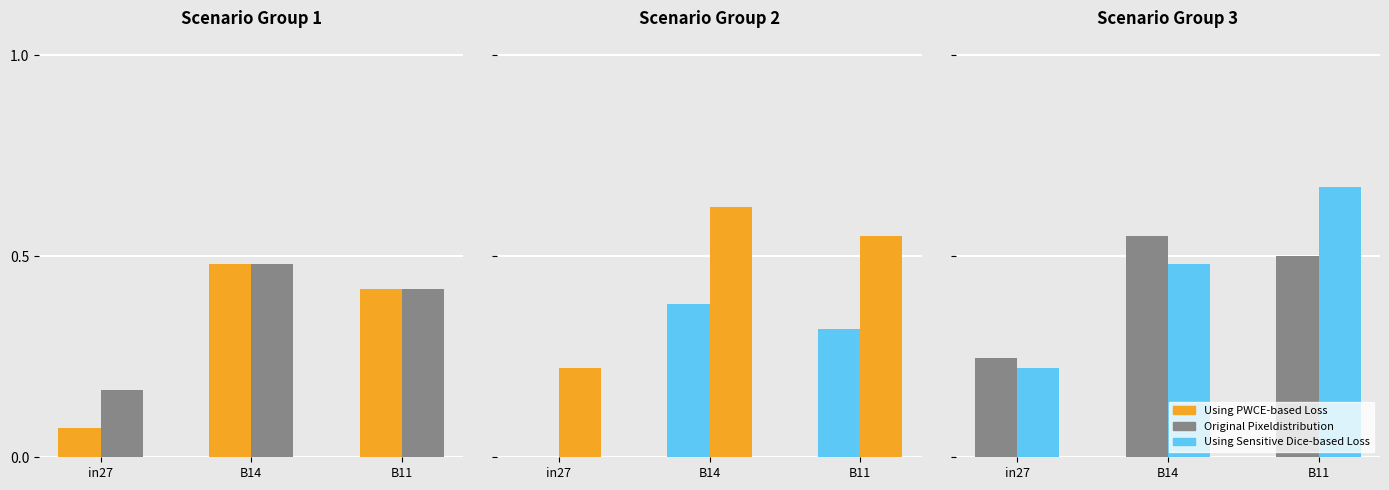

Does the chart contain stacked bars?

No